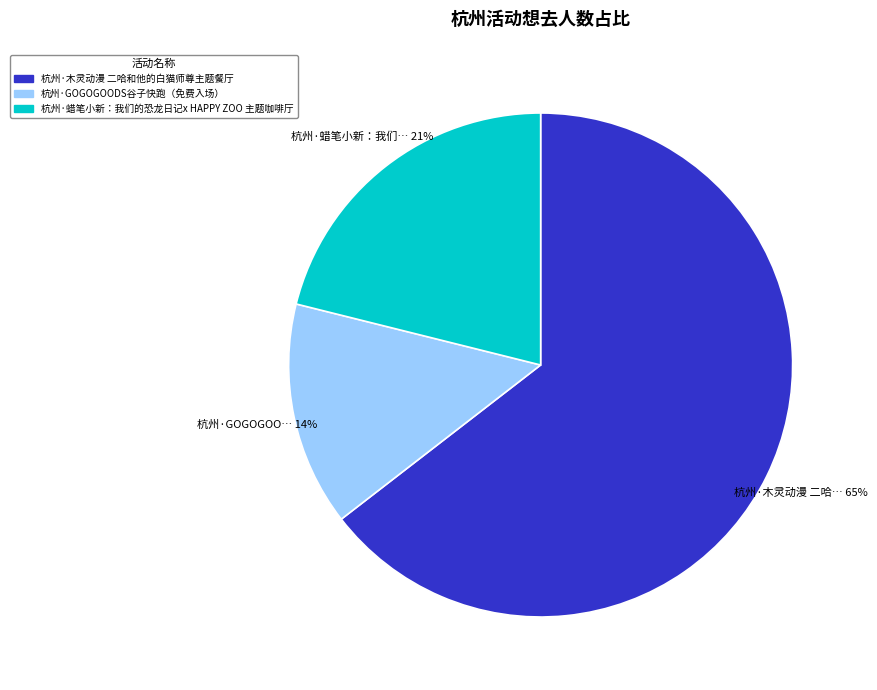

Count the number of slices in the pie.

3